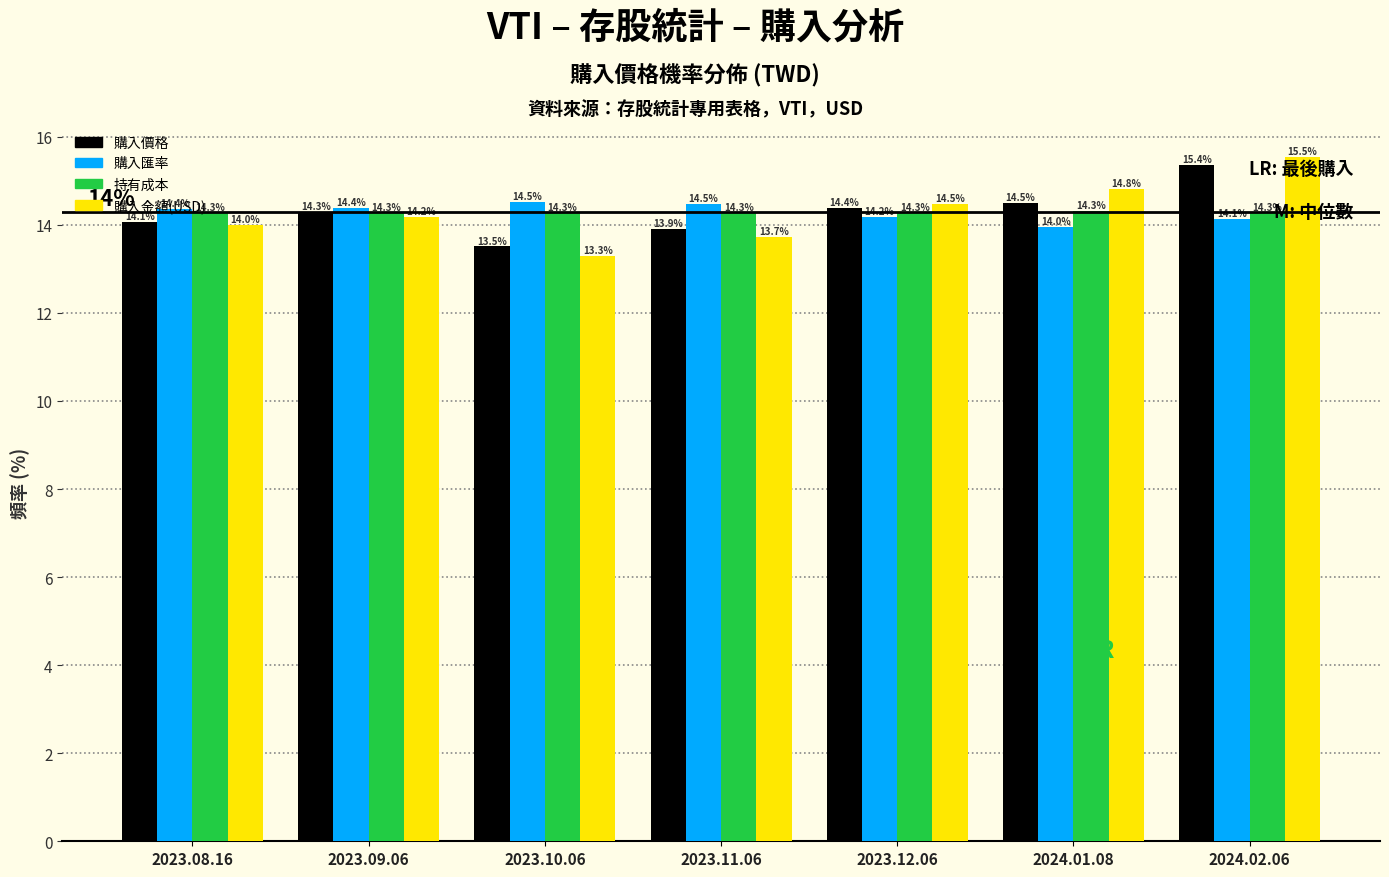

Between 2023.09.06 and 2024.01.08, which series saw the biggest shift?

購入金額(USD)